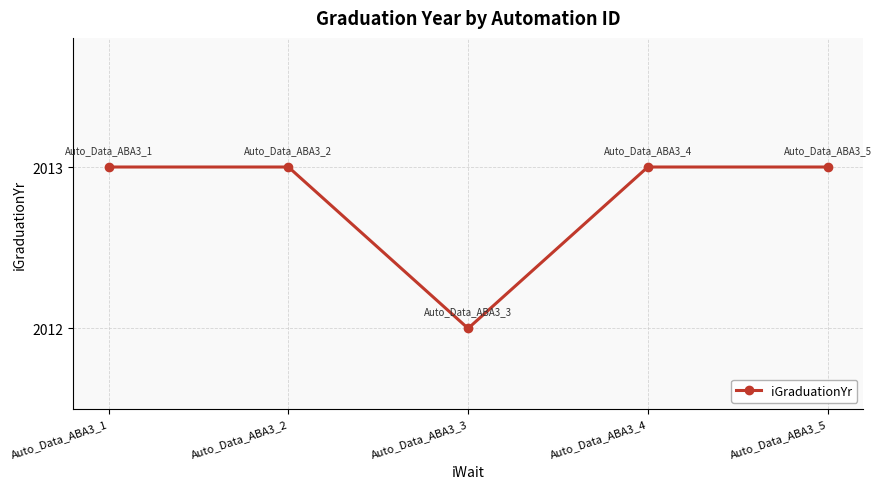

What is the smallest value displayed?

2012